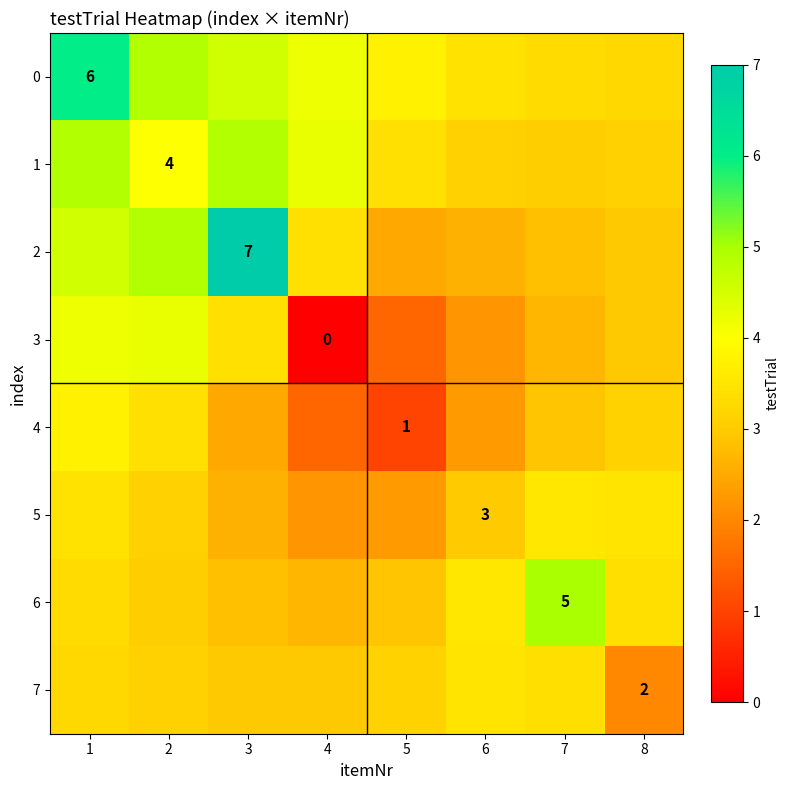

What is the difference between the highest and lowest values at 8?

1.5